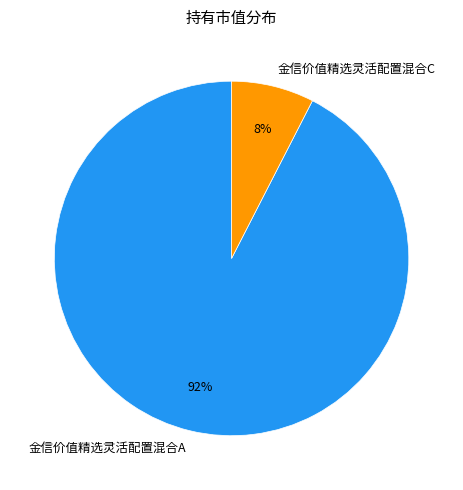

Do 金信价值精选灵活配置混合A and 金信价值精选灵活配置混合C together represent more than half of the pie?

Yes